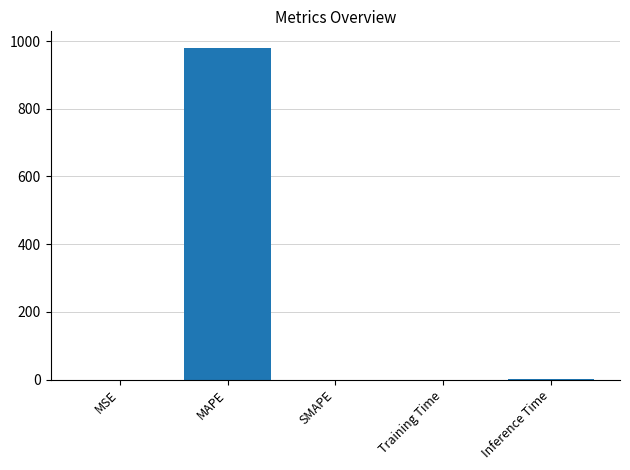

The chart shows a value of 0.1 at Training Time. True or false?

True